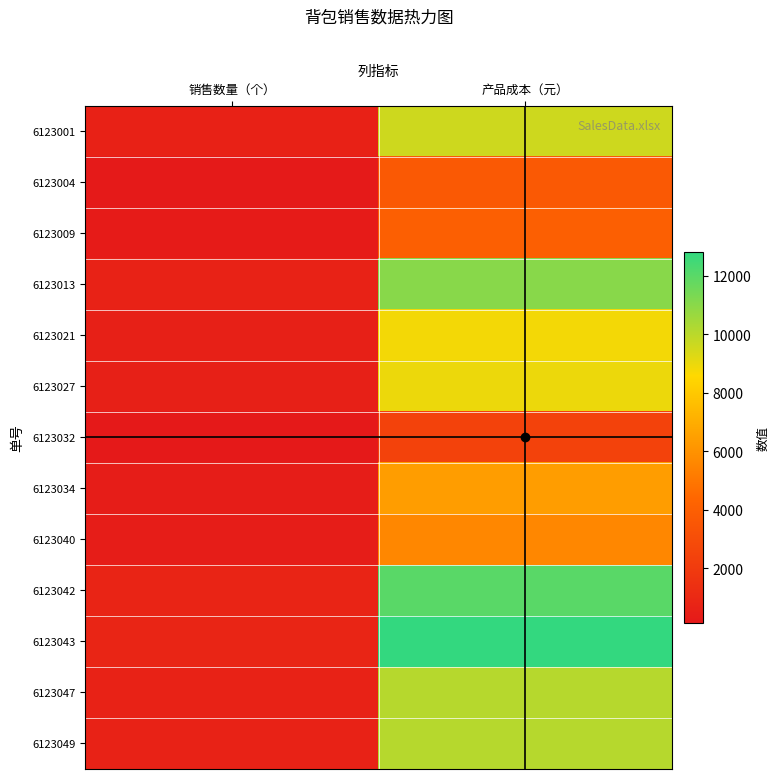

Reading left to right, what are all the values shown in this chart?

6123001: 销售数量（个）=600	产品成本（元）=9600
6123004: 销售数量（个）=230	产品成本（元）=3680
6123009: 销售数量（个）=250	产品成本（元）=4000
6123013: 销售数量（个）=690	产品成本（元）=11040
6123021: 销售数量（个）=550	产品成本（元）=8800
6123027: 销售数量（个）=560	产品成本（元）=8960
6123032: 销售数量（个）=150	产品成本（元）=2400
6123034: 销售数量（个）=400	产品成本（元）=6400
6123040: 销售数量（个）=350	产品成本（元）=5600
6123042: 销售数量（个）=750	产品成本（元）=12000
6123043: 销售数量（个）=800	产品成本（元）=12800
6123047: 销售数量（个）=630	产品成本（元）=10080
6123049: 销售数量（个）=630	产品成本（元）=10080